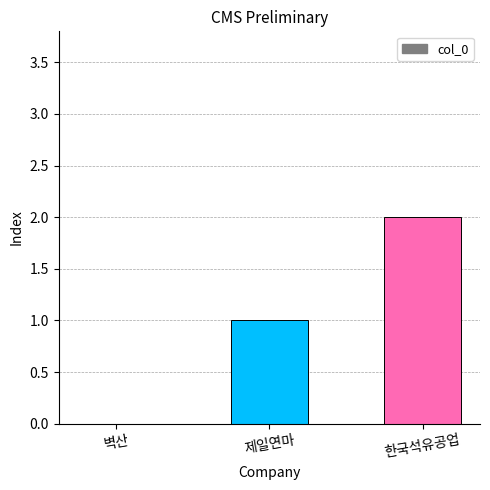

What is the change in value from 벽산 to 제일연마?

+1